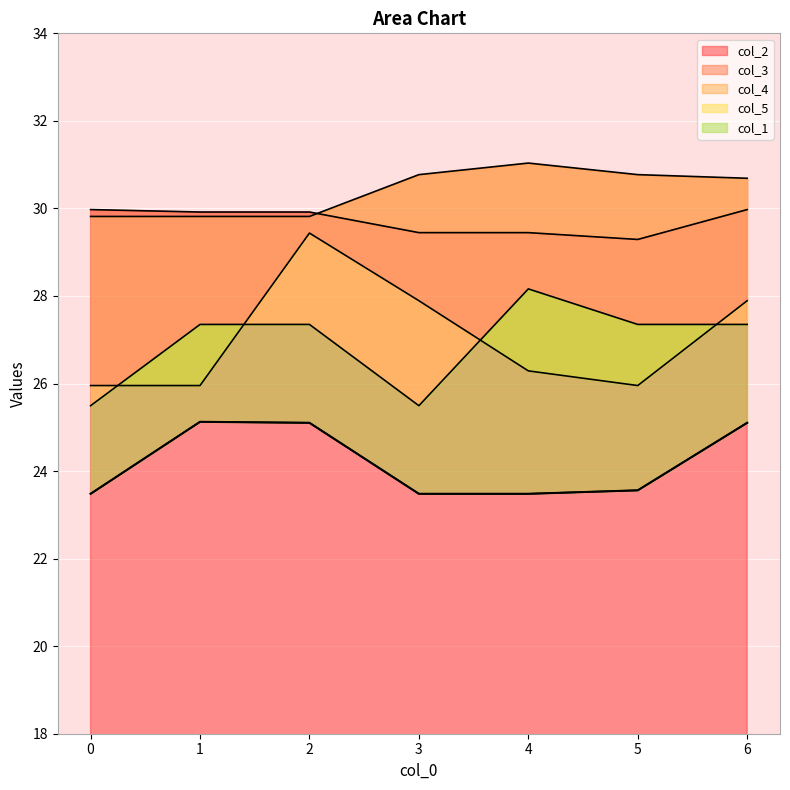

True or false: col_2 has a value of 29.4 at 3.

True